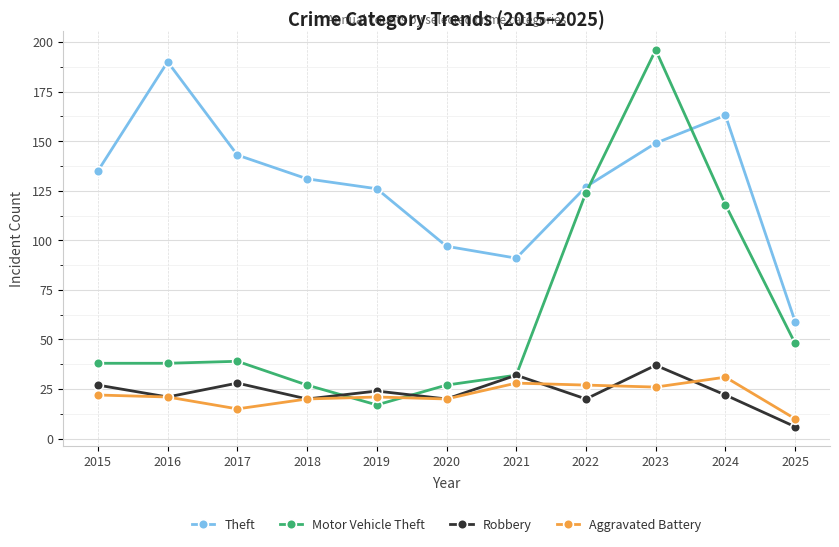

Which series changed the most between 2016 and 2025?

Theft